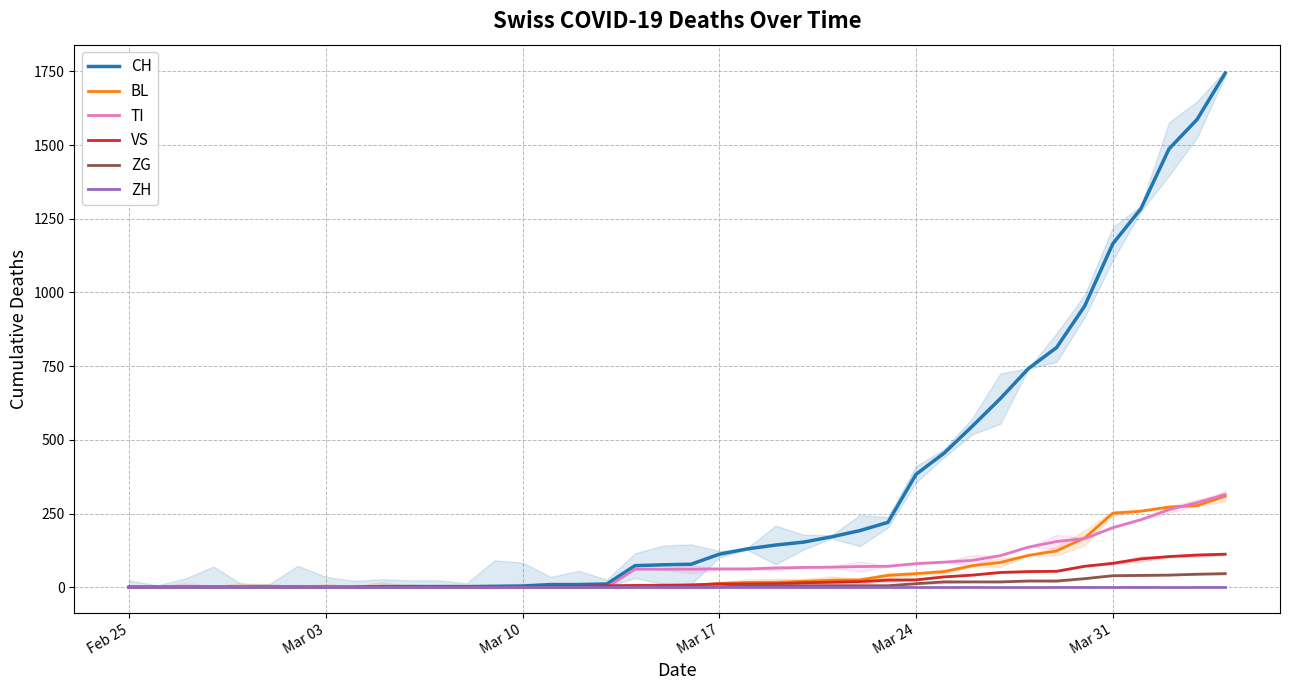

How many positive values does the CH series have?

31